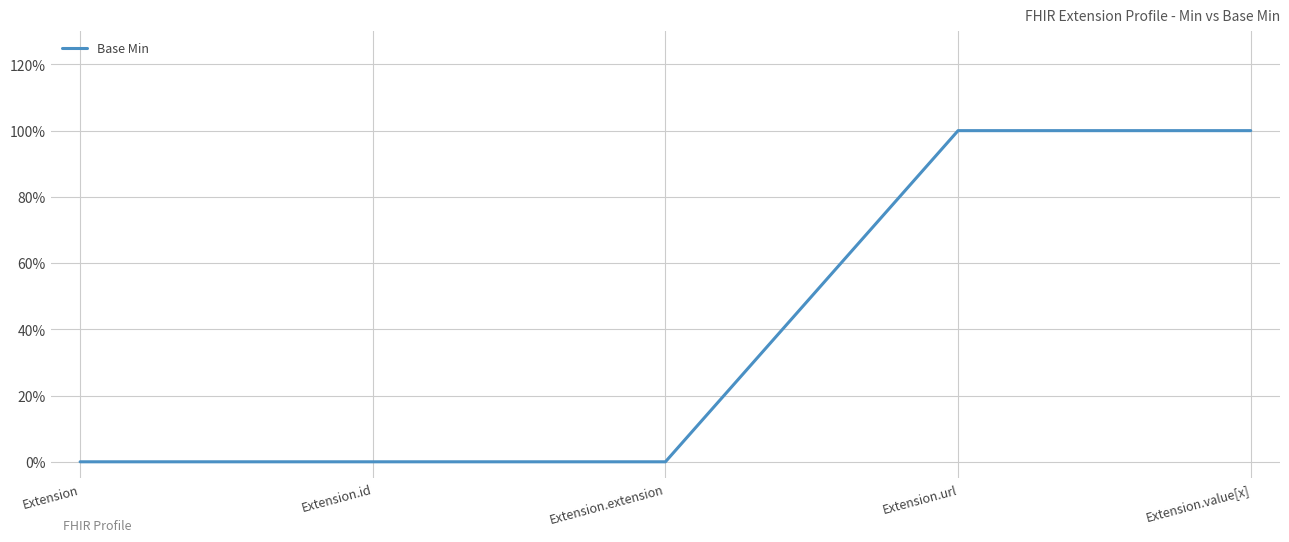

Reading left to right, extract all data points from this chart.

0	0	0	1	1